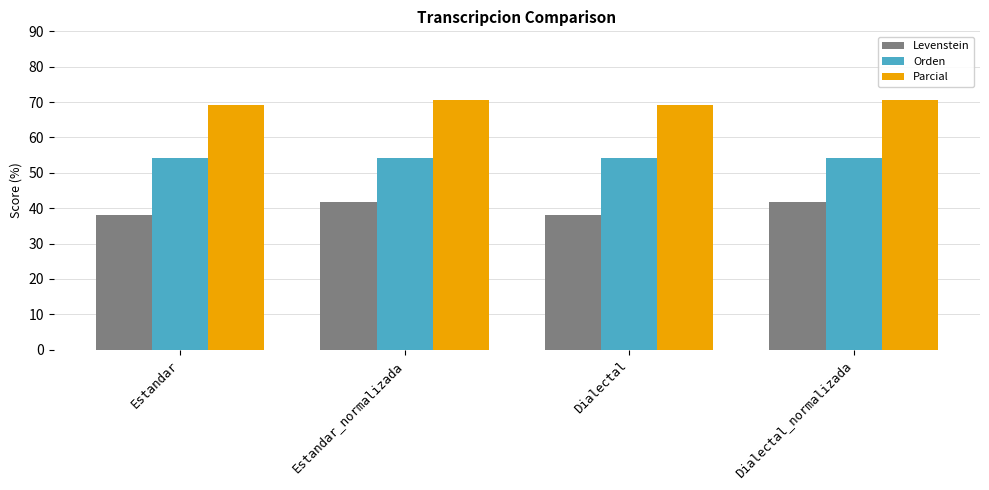

How many bars are there in total?

12